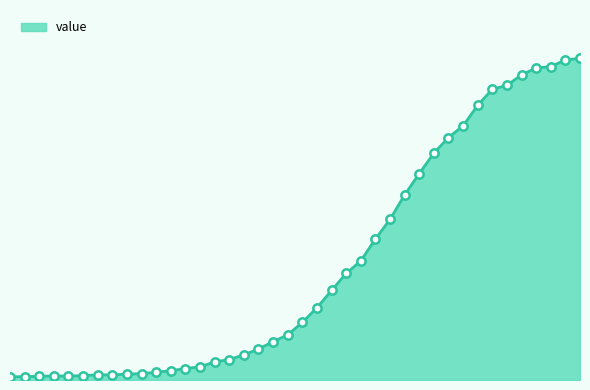

What is the value of the 18th point from the left?

127